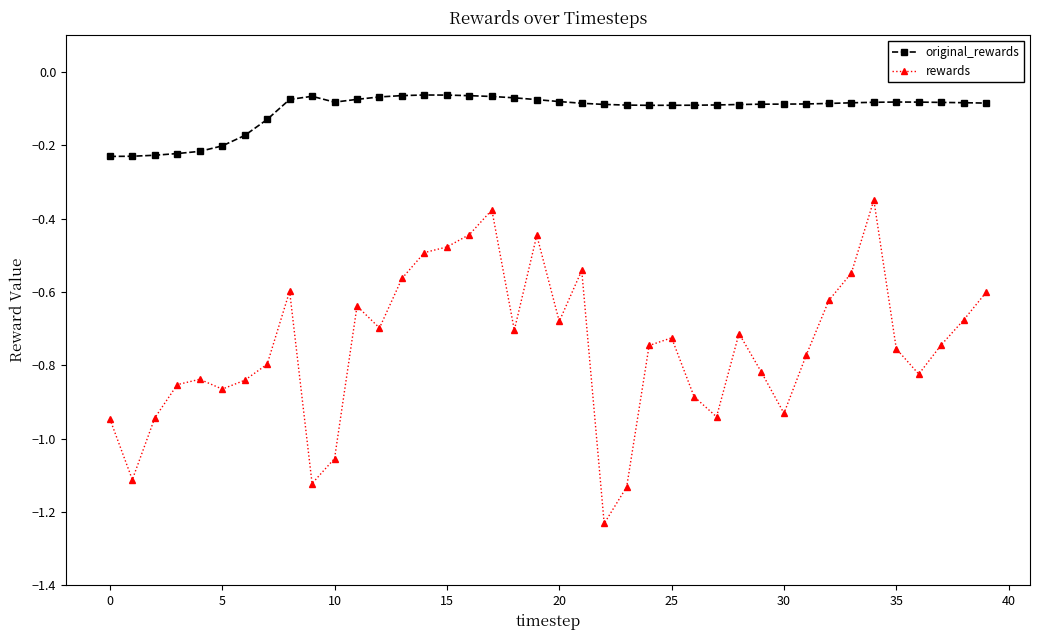

In original_rewards, how many points are lower than both neighbors (excluding endpoints)?

2